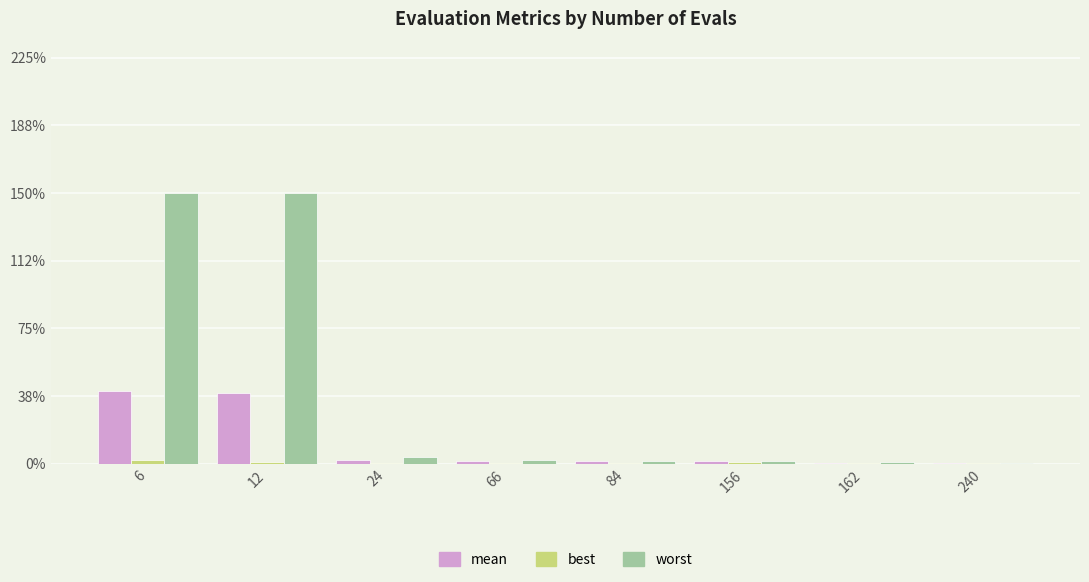

Are the bars horizontal?

No